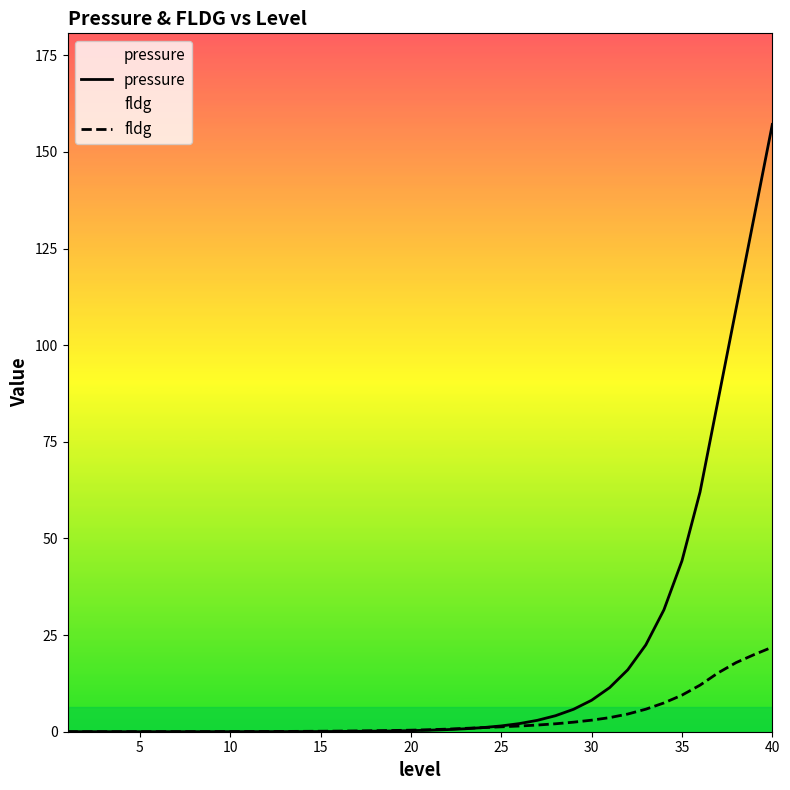

Which series has the largest range (max minus min)?

pressure